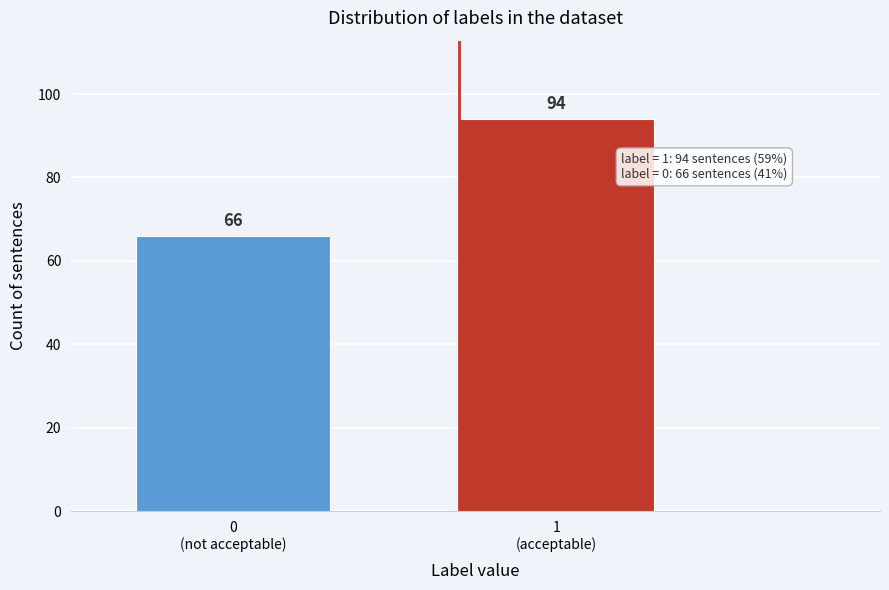

Reading left to right, extract all data points from this chart.

66	94